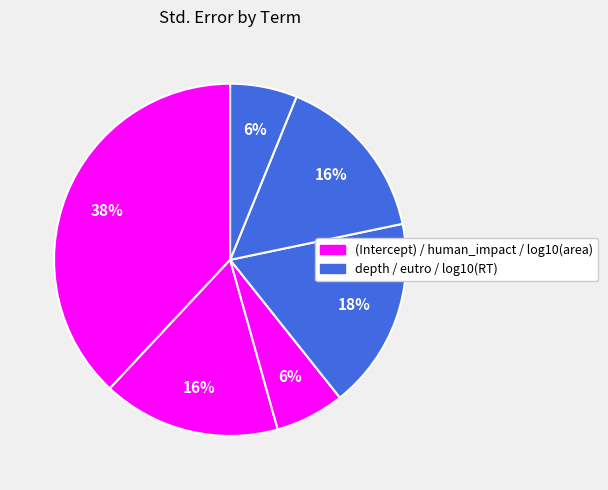

Is there a majority slice in this chart?

No